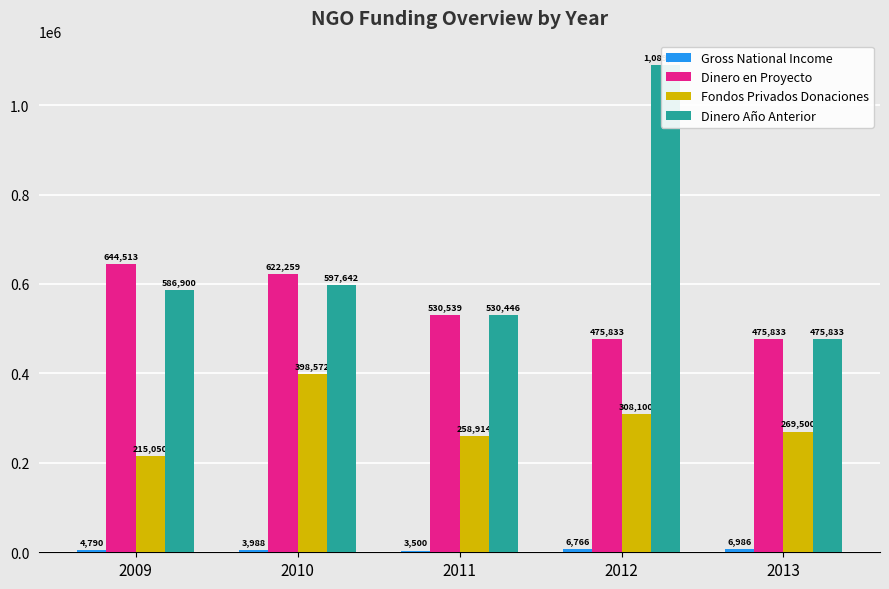

What is the approximate value of Fondos Privados Donaciones at 2012, to the nearest 10?

308100